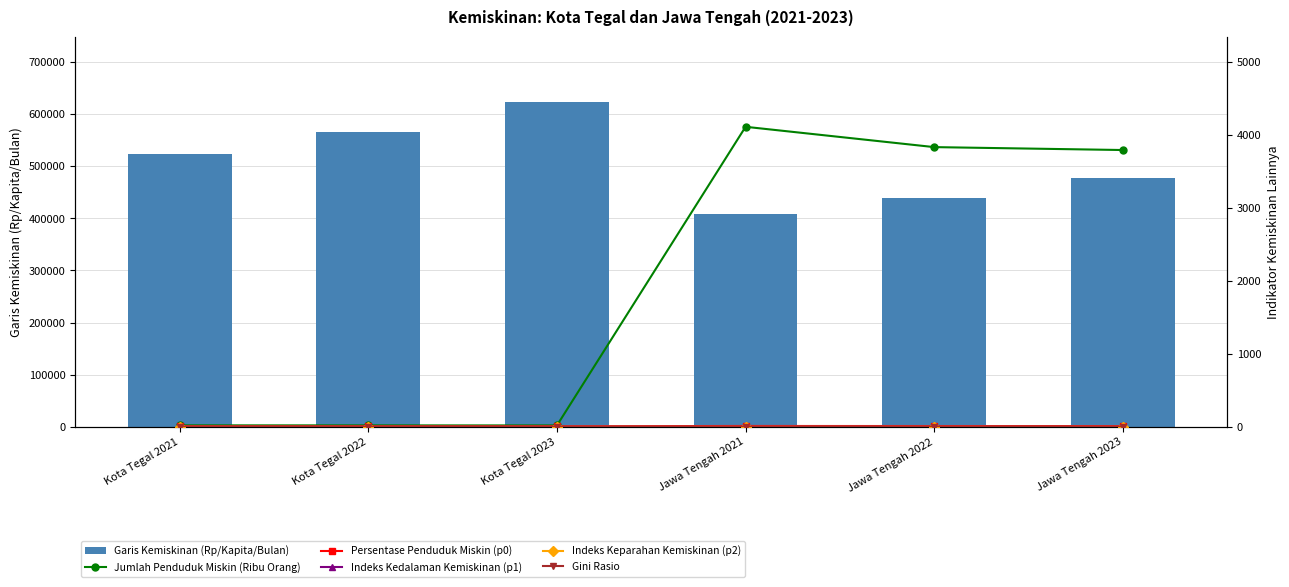

How many data points in Jumlah Penduduk Miskin (Ribu Orang) are less than 3791?

3